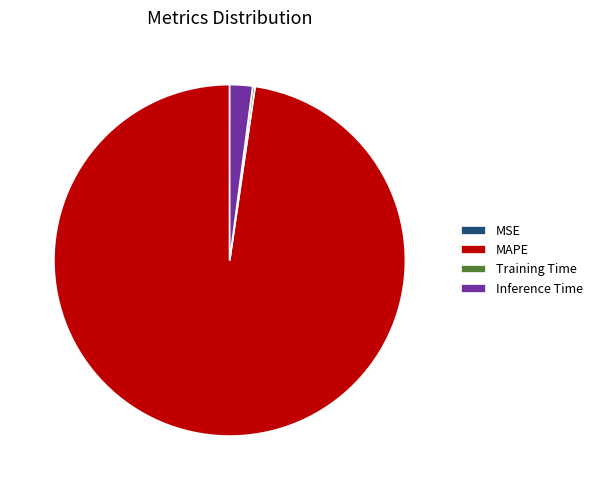

What is the majority slice?

MAPE